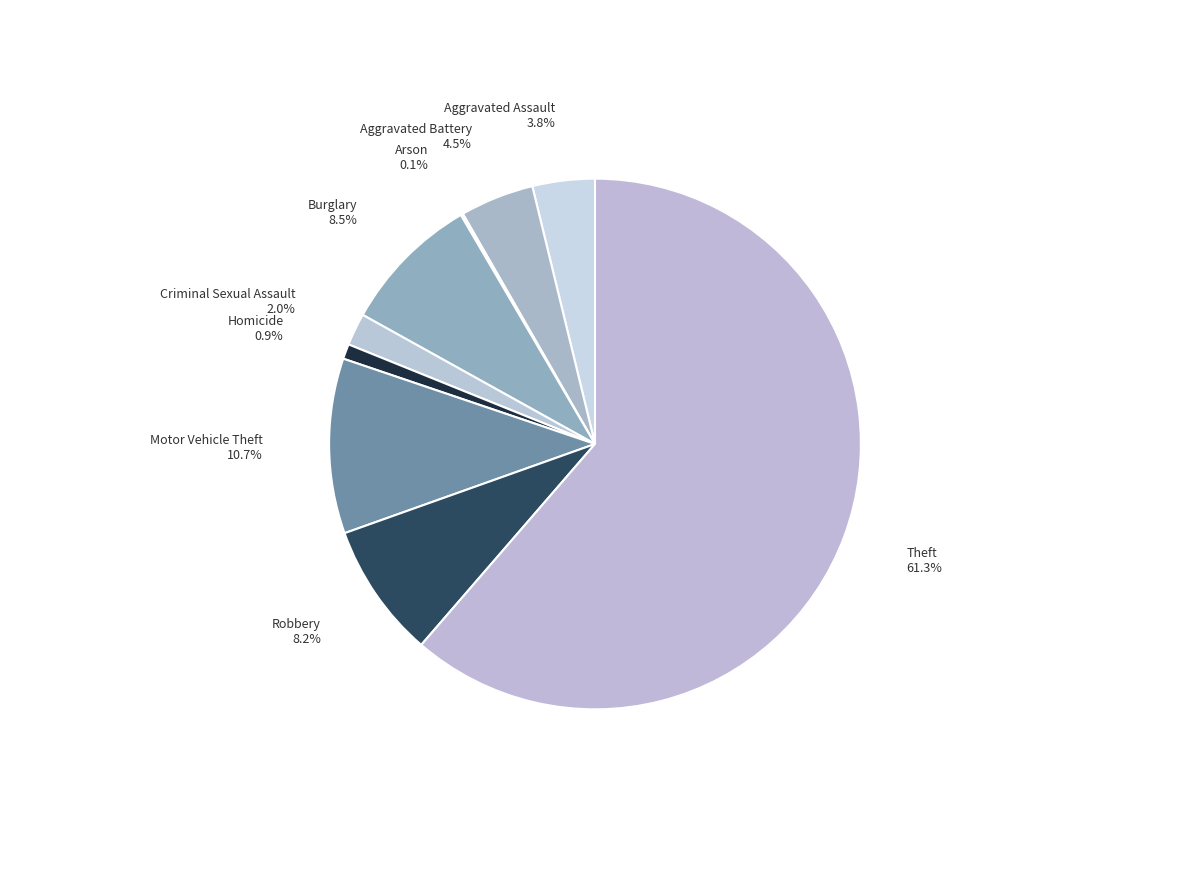

True or false: Motor Vehicle Theft accounts for 23% of the total.

False